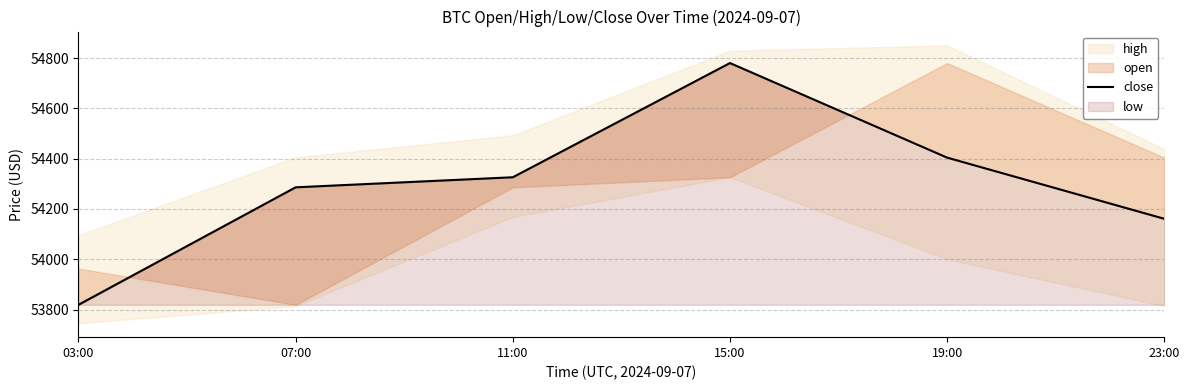

True or false: the data shows 32186.3 at 07:00.

False